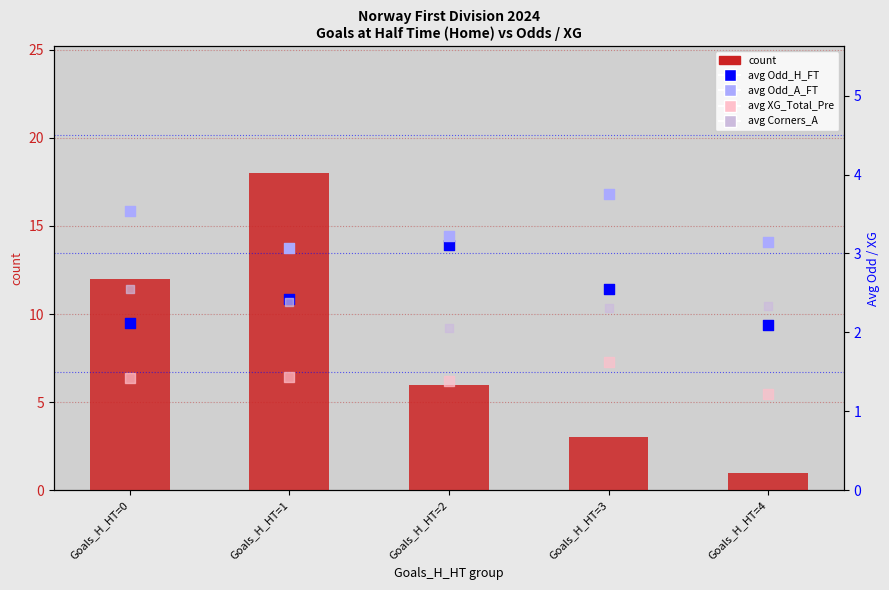

Which series has the widest spread of Y values?

count